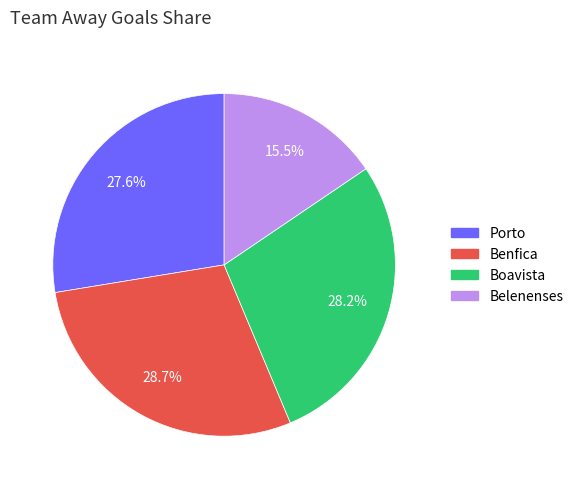

What is the total percentage of Belenenses and Boavista?

43.7%